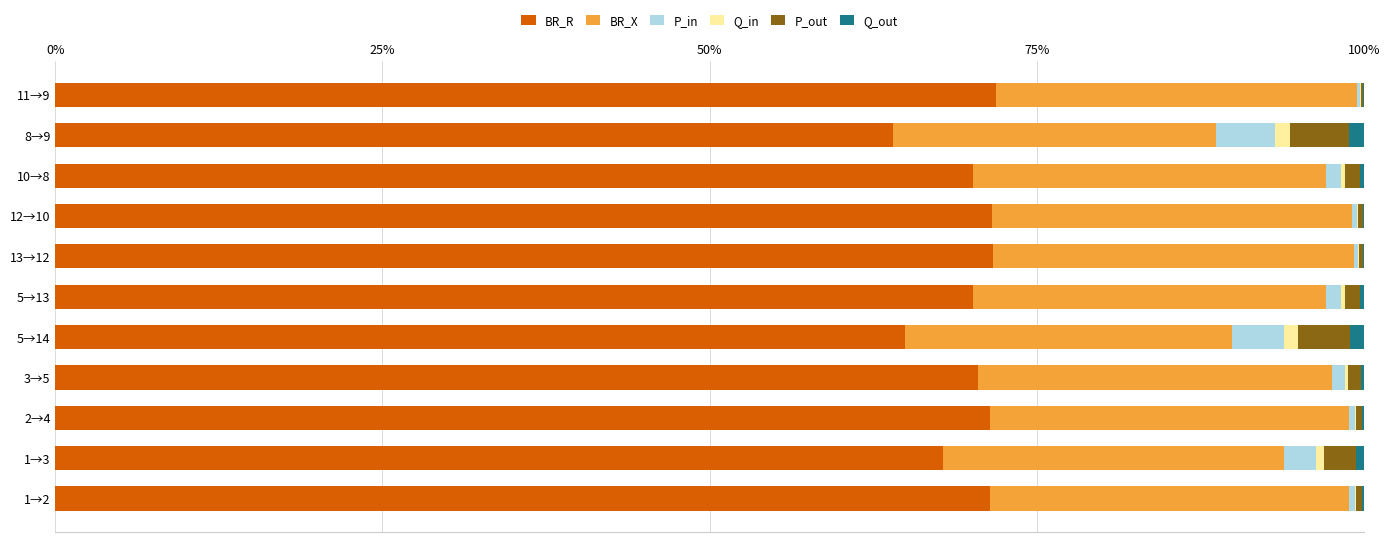

What is the maximum value for BR_R?

71.9